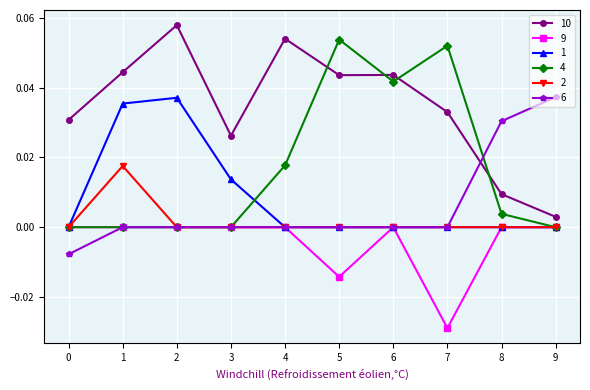

Between 1 and 5, which series saw the biggest shift?

4